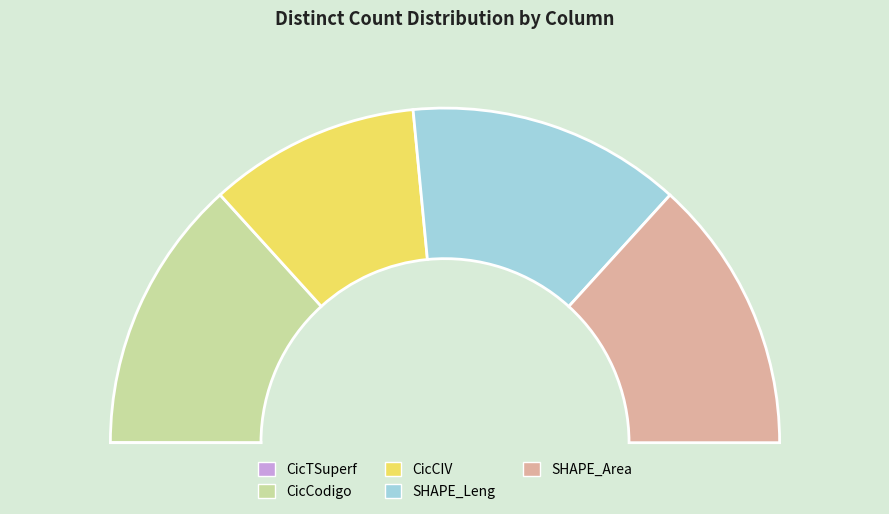

What is the ratio of the value at SHAPE_Leng to the value at SHAPE_Area?

1.0